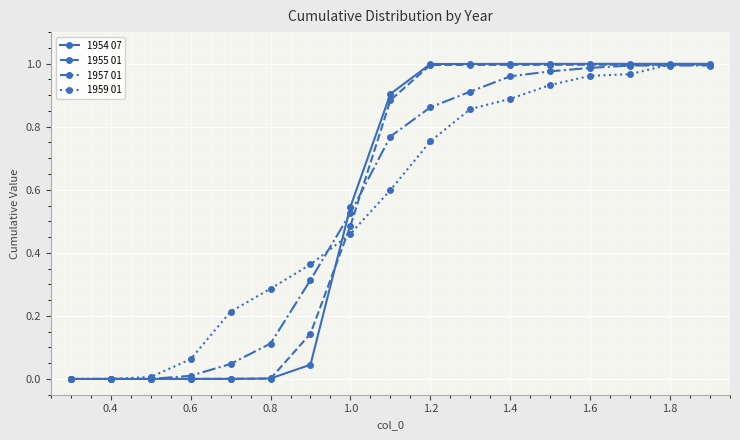

The value of 1955 01 at 0.6 is 0.0. True or false?

True